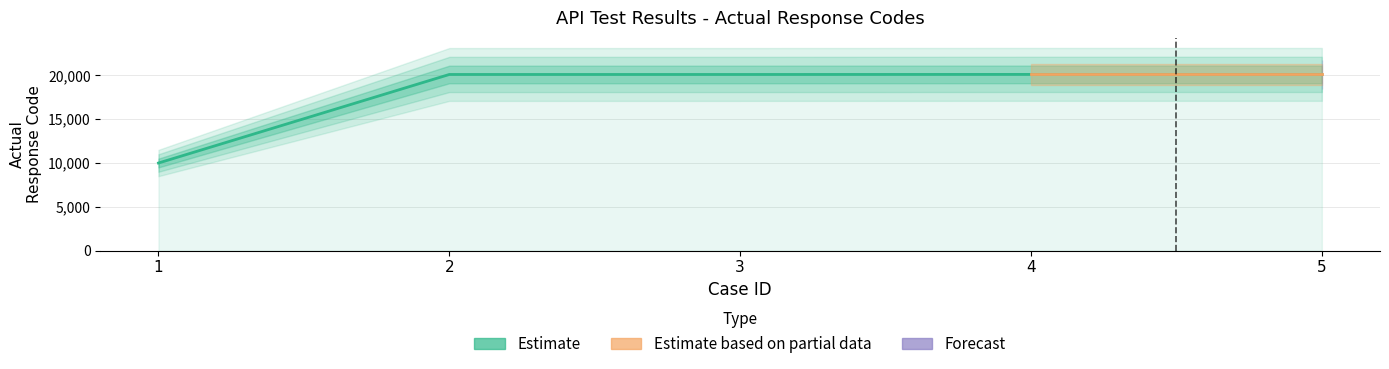

What is the change in value from 1 to 2?

+10102